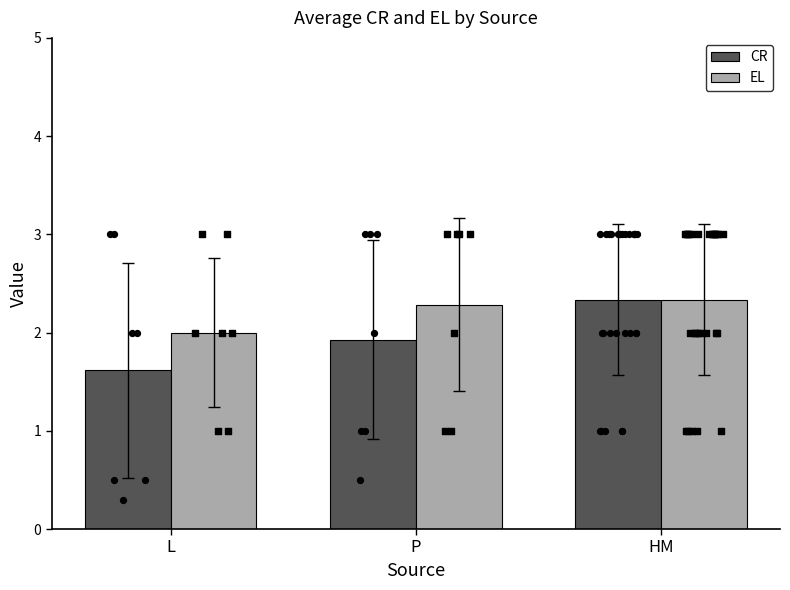

At which category is the sum across all series the highest?

HM